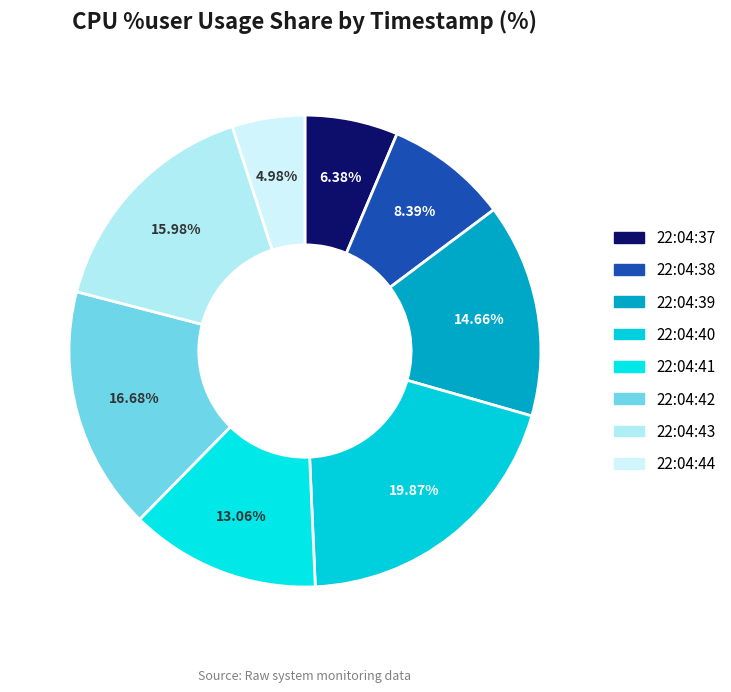

How many segments does this pie chart have?

8